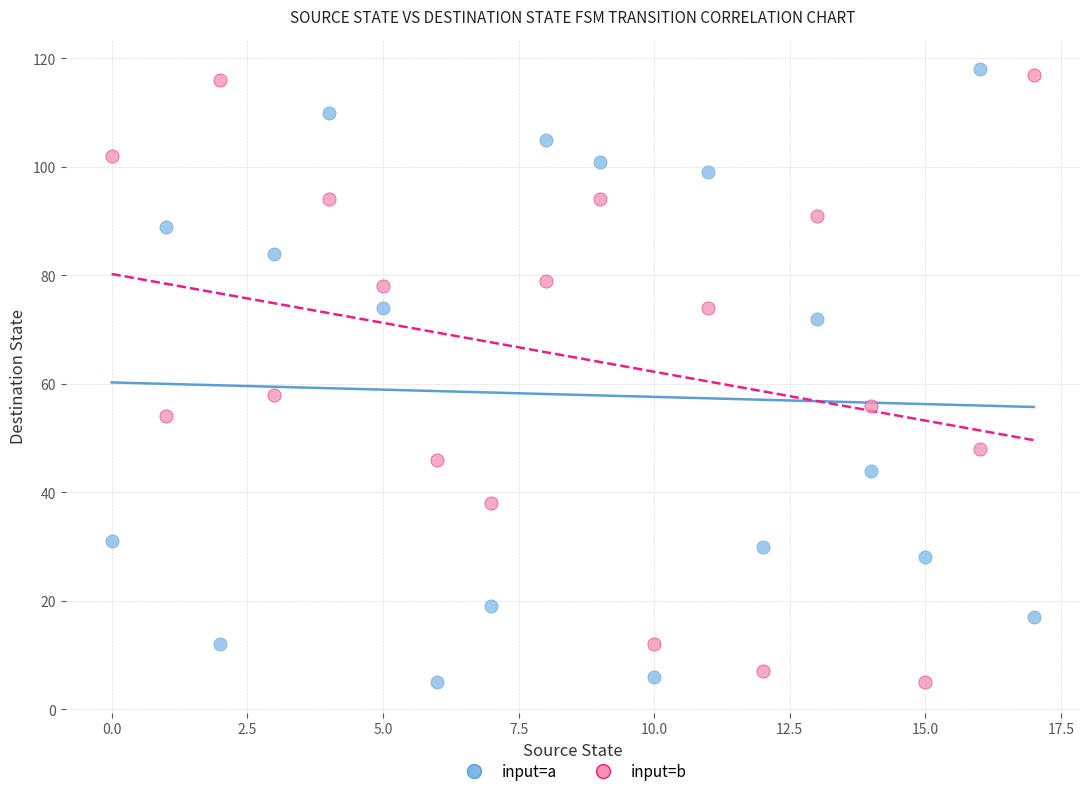

In the input=a series, what Y value is closest to 61?

72